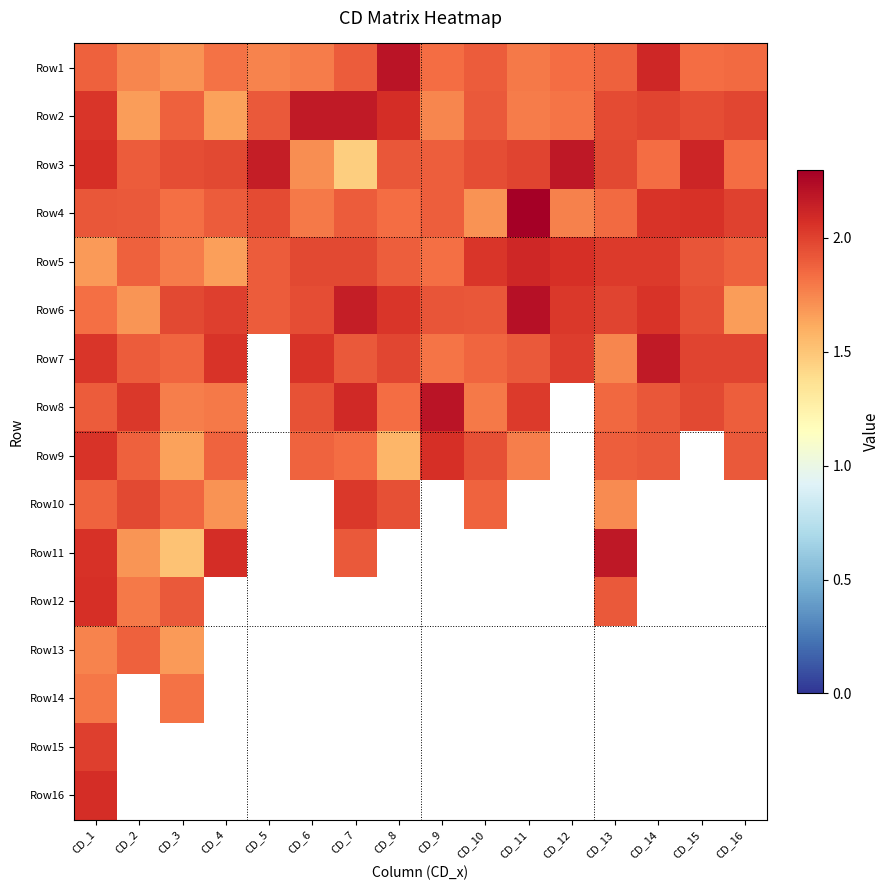

Is the value of Row5 at CD_13 greater than the value of Row16 at CD_4?

No